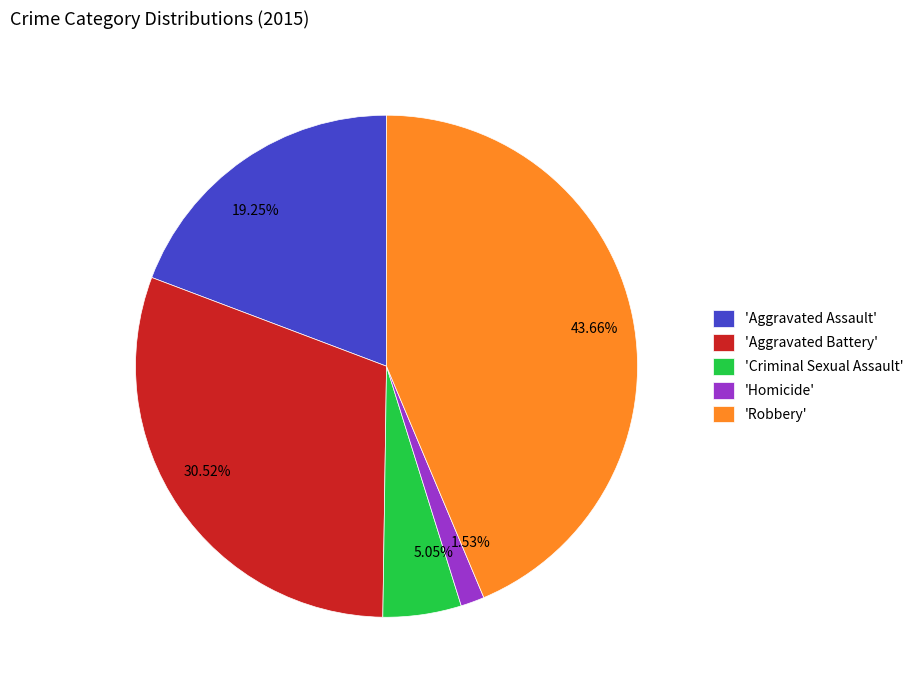

Does 30.52% represent more than half of the total?

No